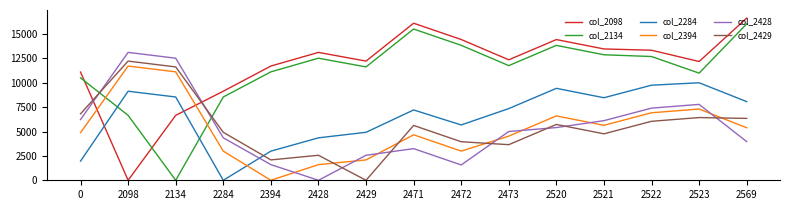

How many intersections are there between col_2284 and col_2098?

2